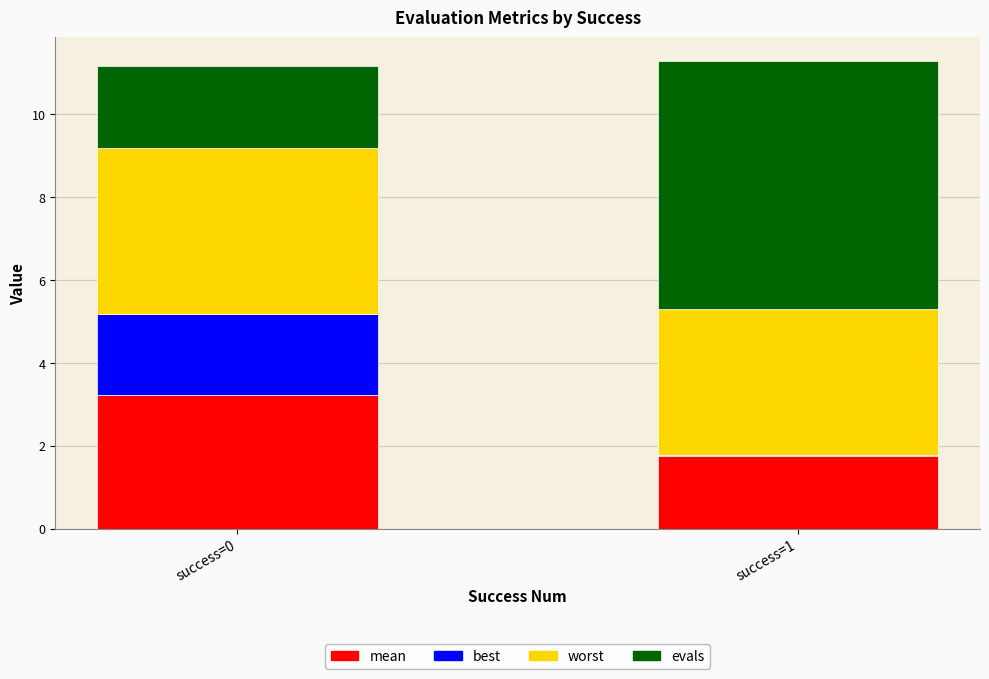

What is the total value across all series at success=0?

11.2